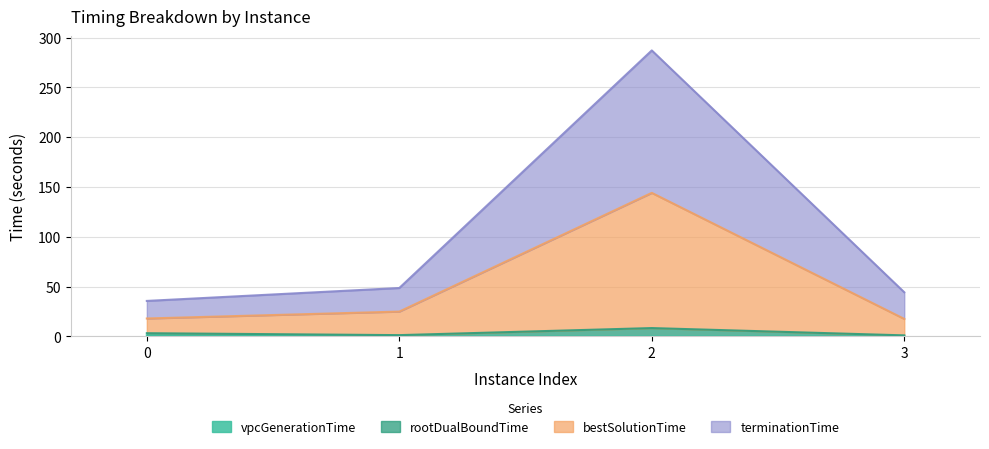

Does the chart display data point markers on the line(s)?

No